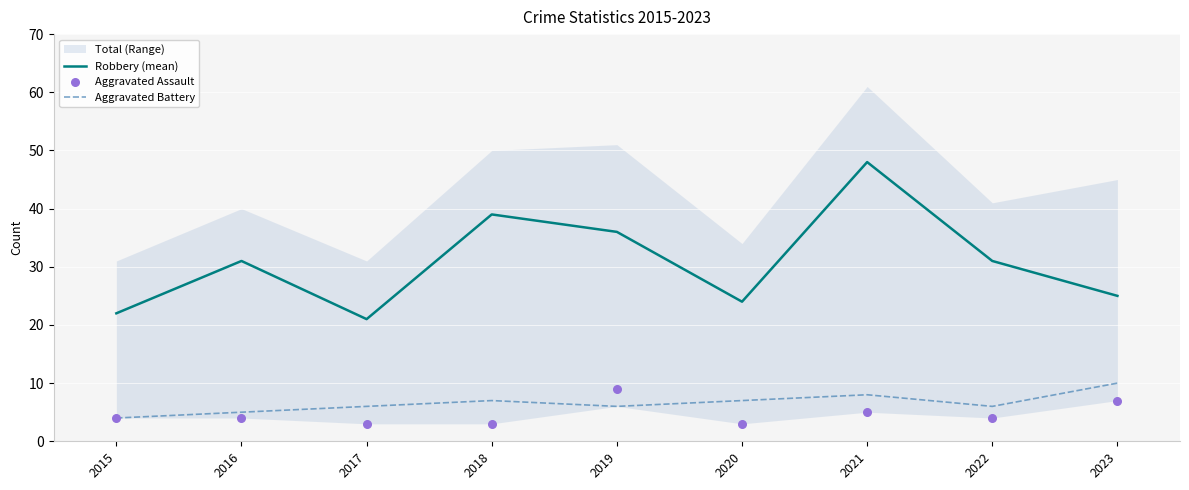

Which series has the largest Y range (max minus min)?

Robbery (mean)